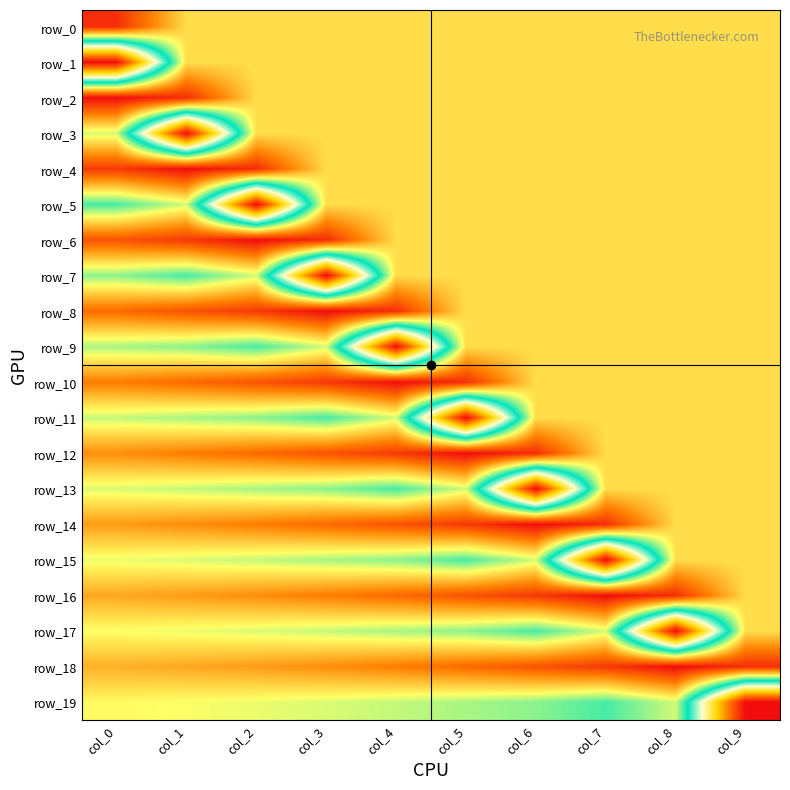

Is the value of row_3 at col_9 greater than the value of row_10 at col_2?

No